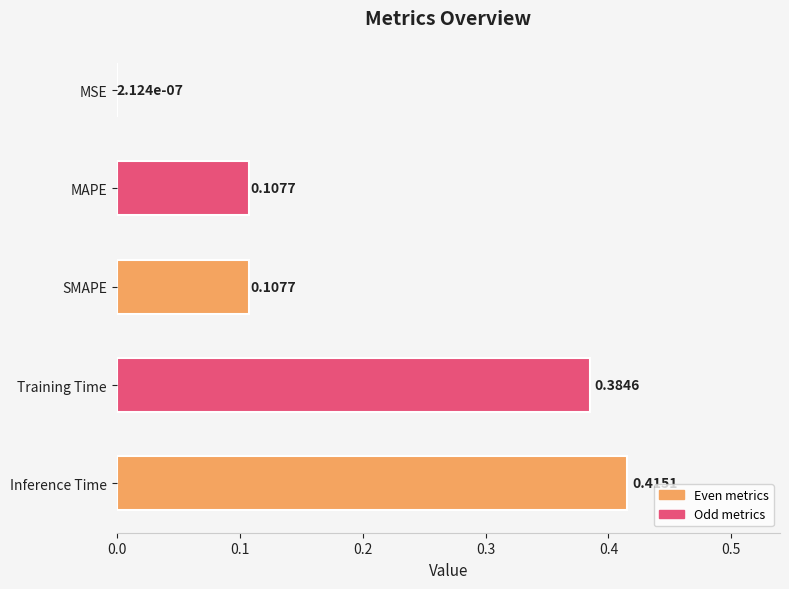

At which label is the value closest to 0?

MSE